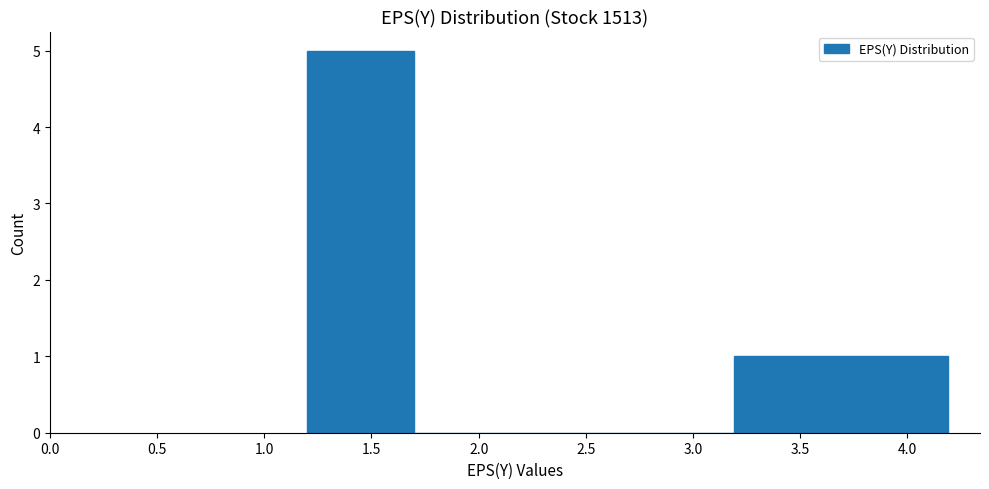

How tall is the bar that spans 1.2 to 1.7 on the x-axis? Neither the bar edges nor the heights are printed on the chart, so give them approximately, as read against the axes.

5